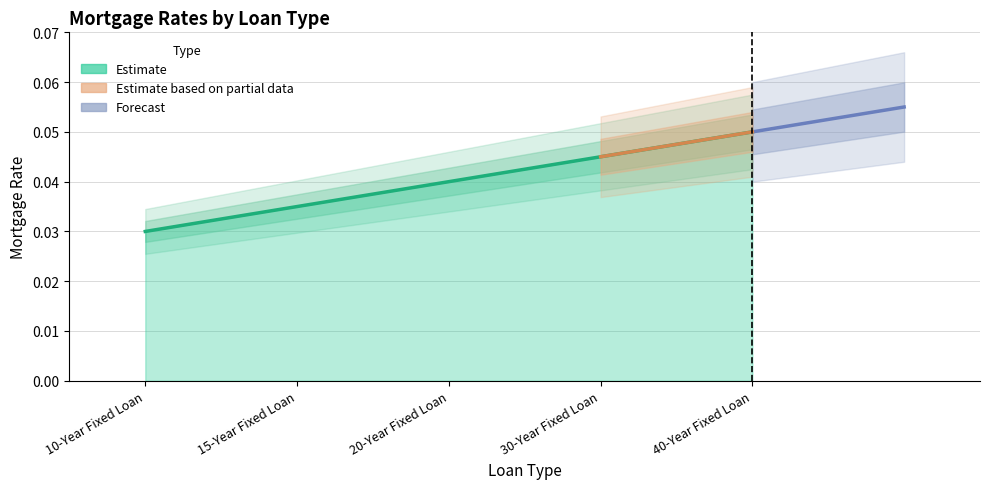

True or false: there are more than 2 points higher than both neighbors.

False